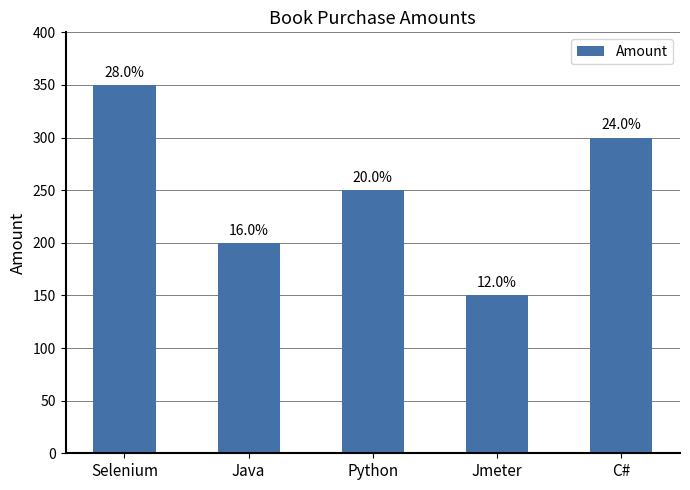

Does the chart contain any negative values?

No